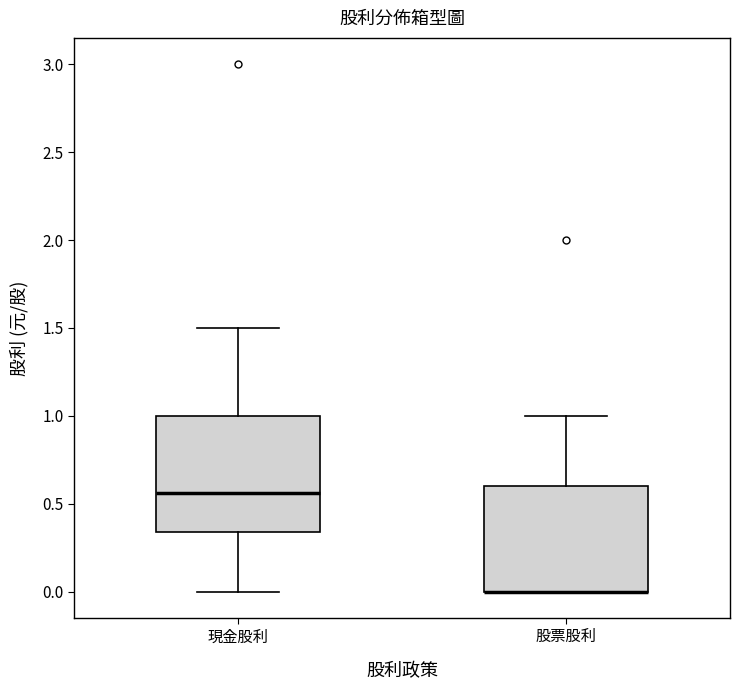

Reading left to right, read every box against the y-axis: the position of its median line, the range the box covers, and the ends of its whiskers. The values are not printed on the chart, so give them approximately, as read against the axis.

現金股利: median 0.55, box 0.35 to 1.00, whiskers 0.00 to 1.50
股票股利: median 0.00 (drawn on the box's lower edge), box 0.00 to 0.60, whiskers 0.00 to 1.00